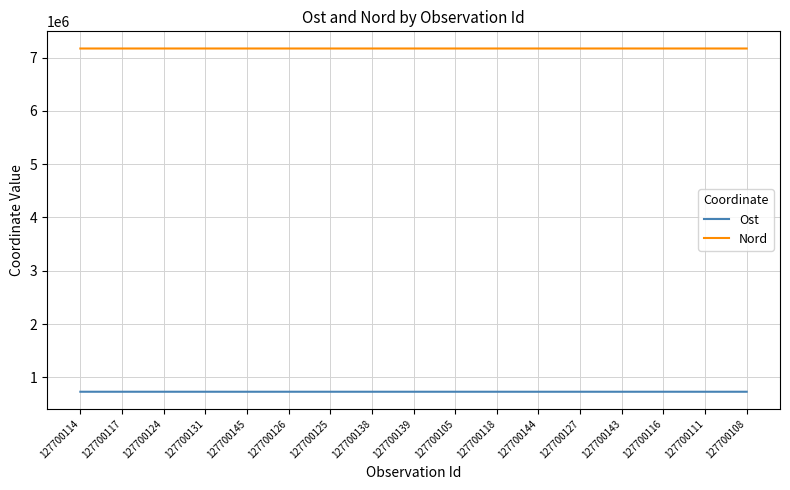

What is the difference between the maximum and minimum values in the Ost series?

226